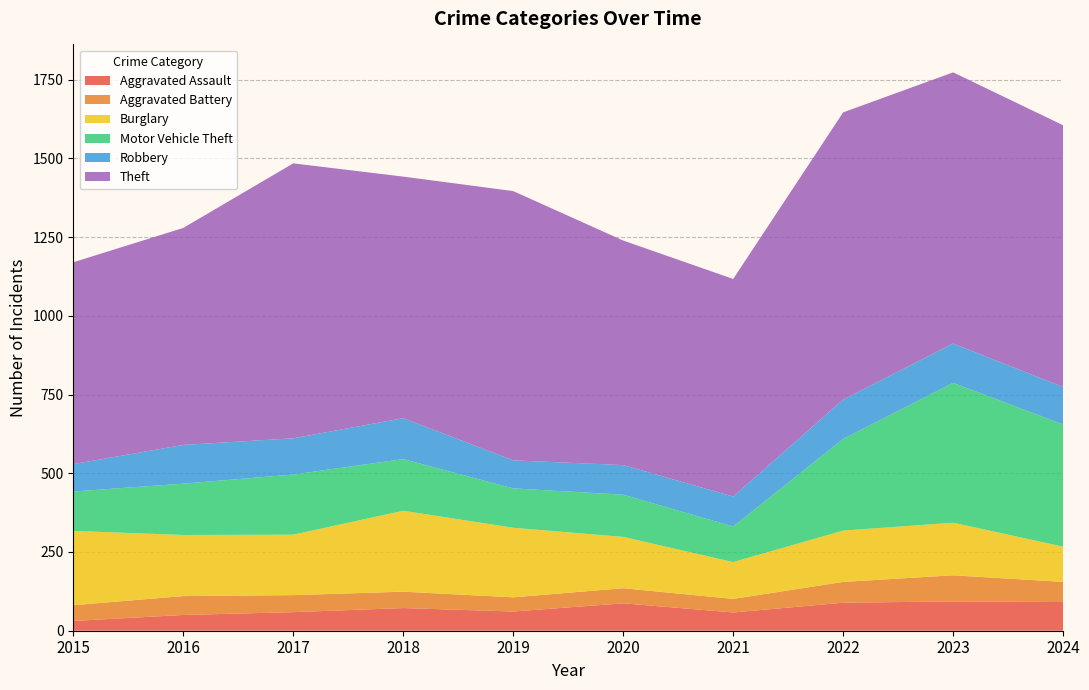

Reading right to left, list all the values displayed in this chart.

Aggravated Assault: 2024=91	2023=93	2022=89	2021=58	2020=87	2019=61	2018=72	2017=59	2016=50	2015=31
Aggravated Battery: 2024=64	2023=83	2022=66	2021=43	2020=48	2019=45	2018=52	2017=54	2016=60	2015=50
Burglary: 2024=112	2023=167	2022=163	2021=117	2020=163	2019=221	2018=257	2017=192	2016=194	2015=236
Motor Vehicle Theft: 2024=388	2023=444	2022=291	2021=113	2020=134	2019=125	2018=164	2017=191	2016=163	2015=125
Robbery: 2024=119	2023=125	2022=125	2021=95	2020=94	2019=89	2018=130	2017=115	2016=123	2015=87
Theft: 2024=831	2023=861	2022=912	2021=691	2020=713	2019=855	2018=767	2017=873	2016=689	2015=641